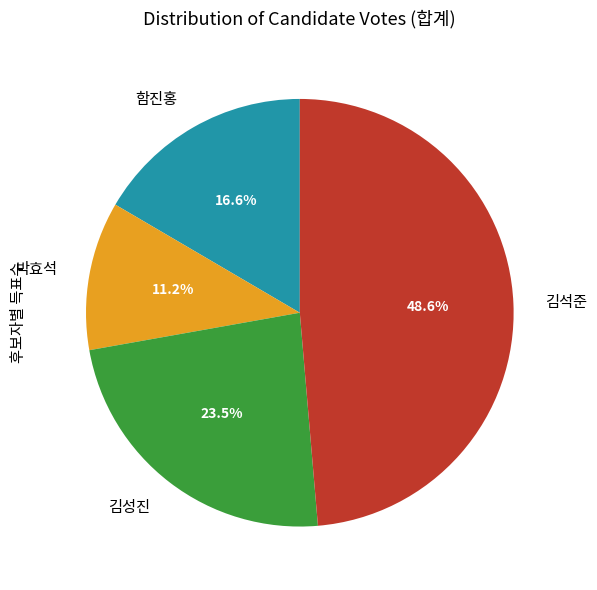

How many slices are in this pie chart?

4